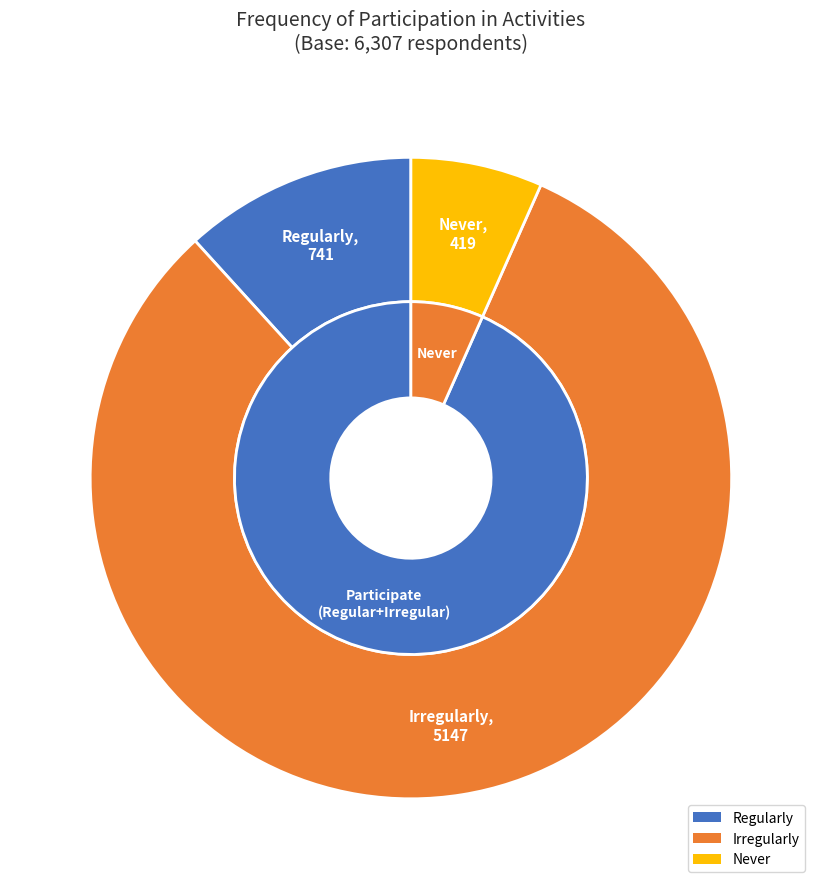

Rank the categories by value from highest to lowest.

Irregularly, Regularly, Never